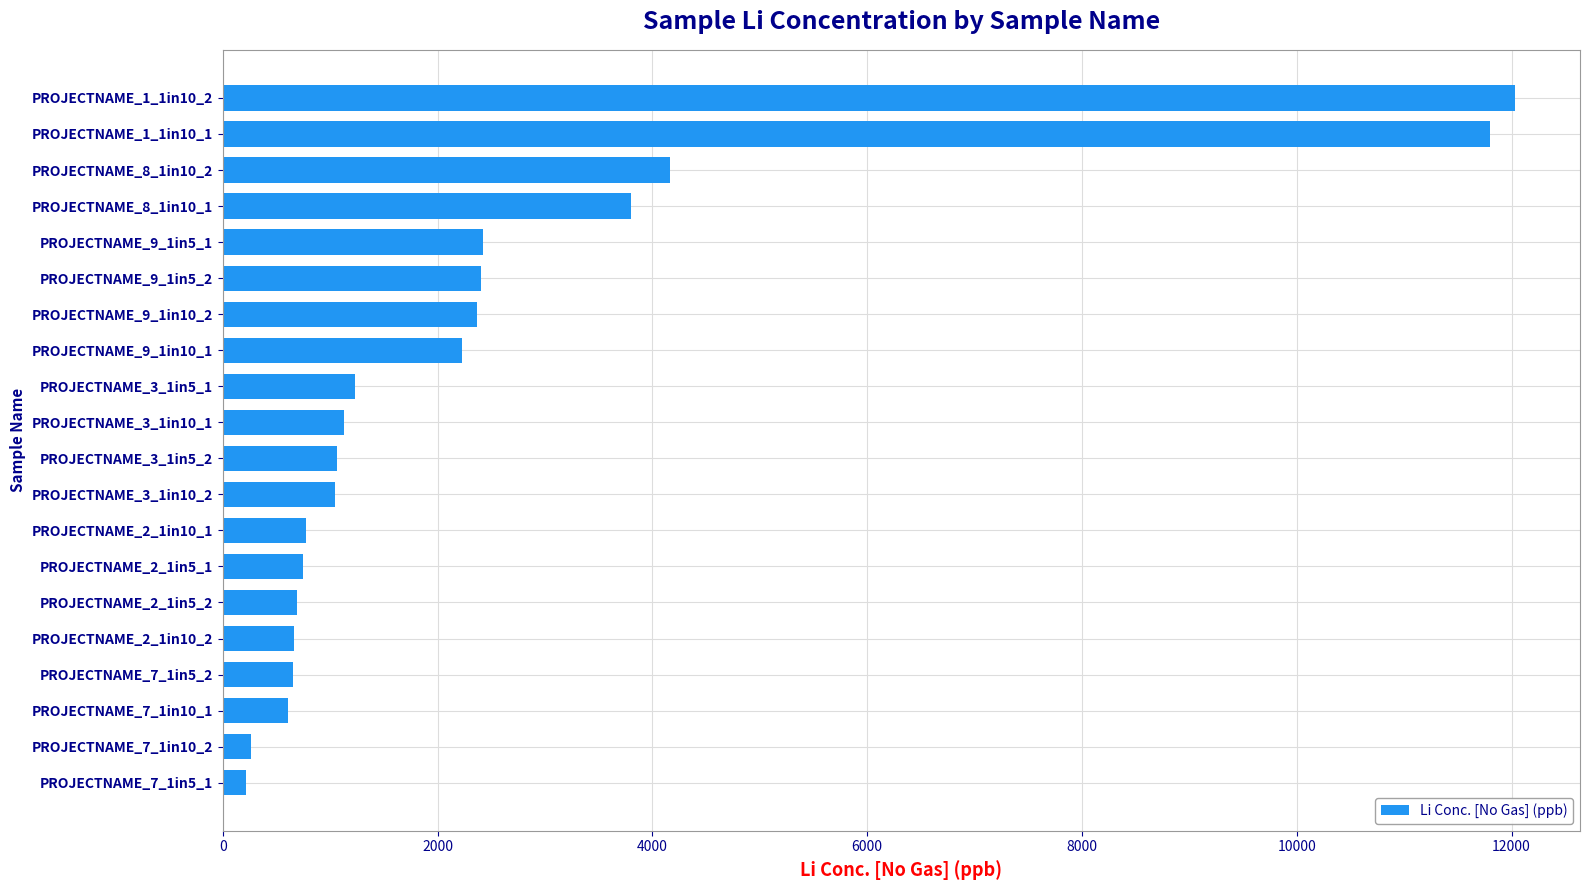

Between PROJECTNAME_9_1in10_2 and PROJECTNAME_3_1in10_1, which is larger?

PROJECTNAME_9_1in10_2